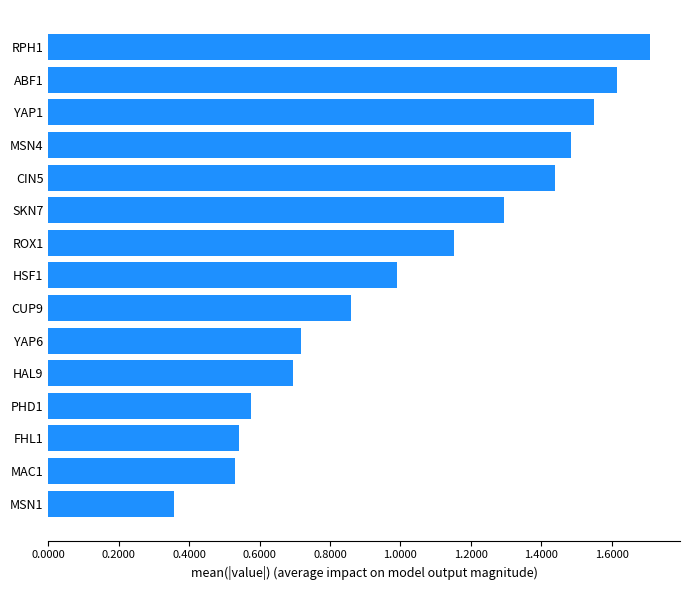

The value at RPH1 is 1.0. True or false?

False